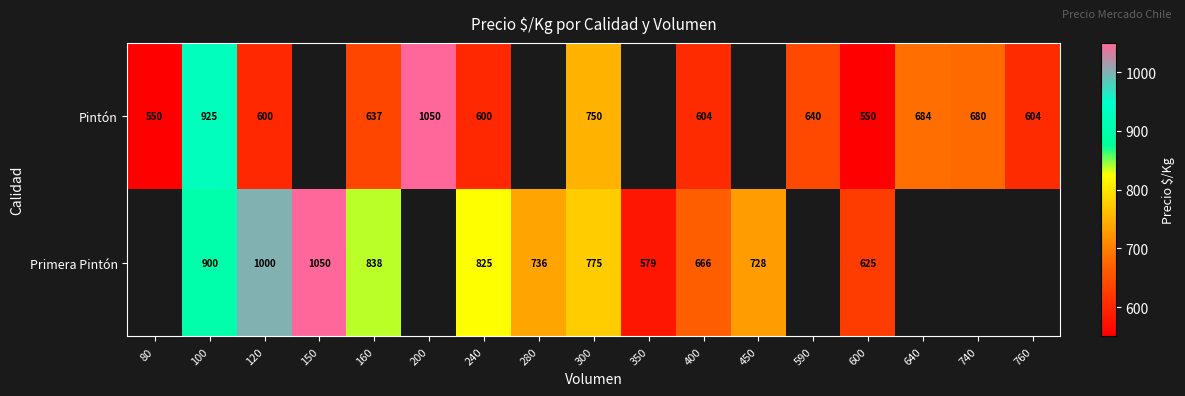

Rank the series at 600 from highest to lowest value.

Primera Pintón, Pintón